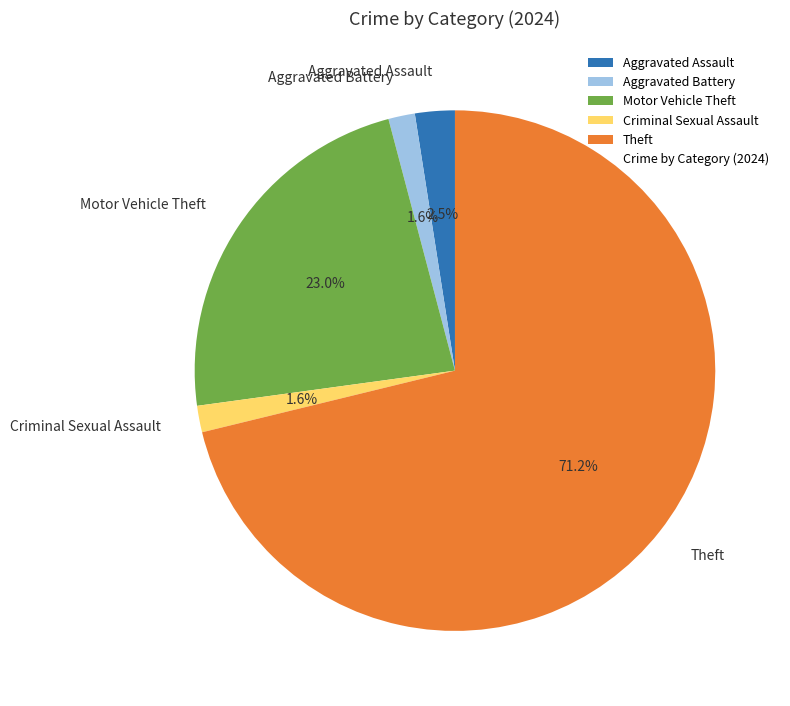

To the nearest percent, what is the difference between the largest and smallest slice percentages?

70%